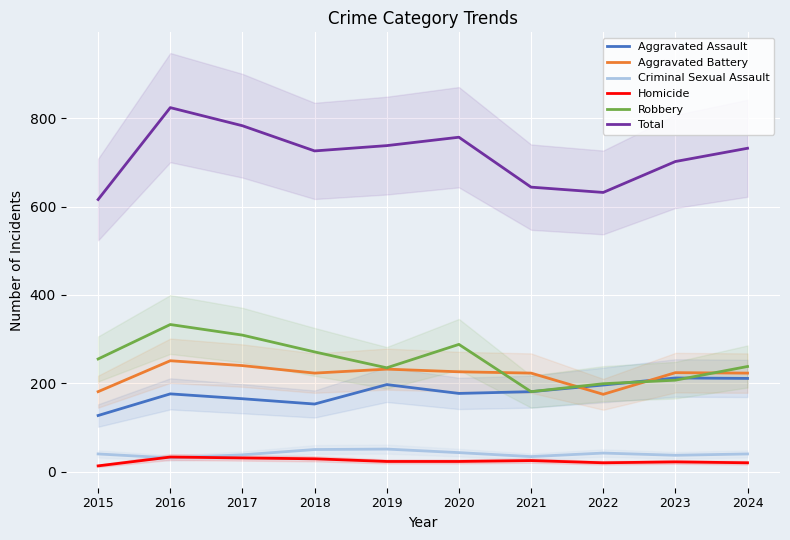

True or false: Aggravated Battery and Homicide intersect in this chart.

False